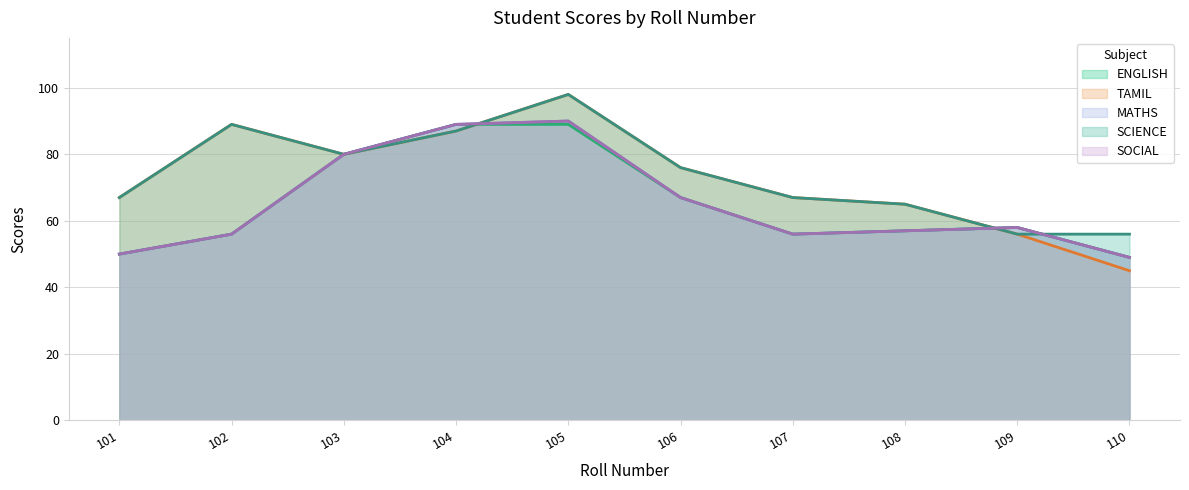

True or false: ENGLISH and SOCIAL intersect in this chart.

False